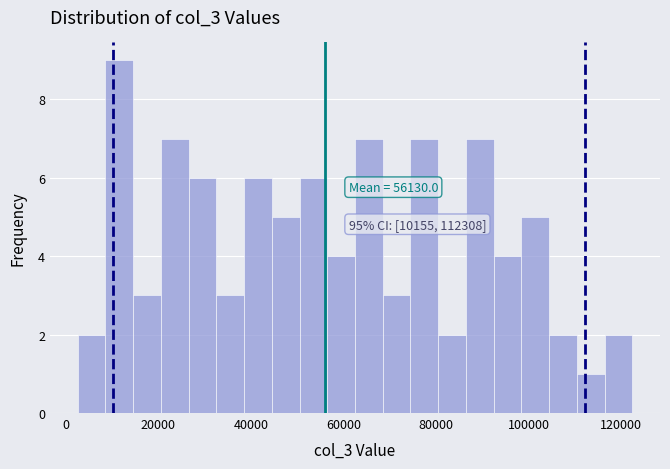

Around what value on the x-axis is the tallest bar? Give the approximate position of its centre, as read against the axis.

12000